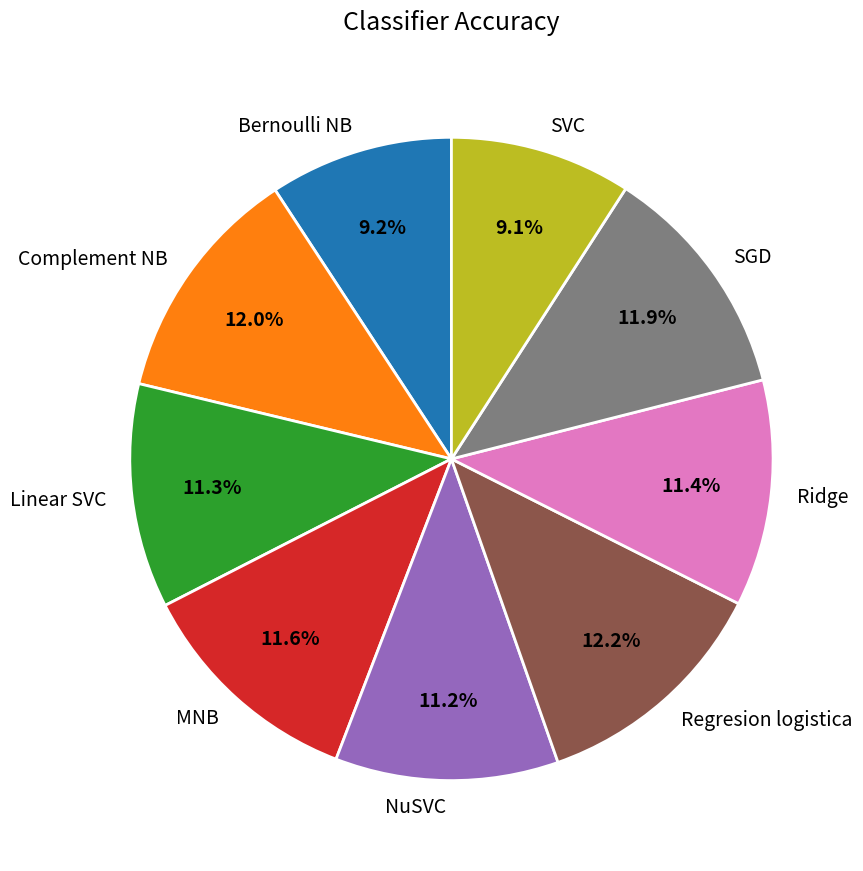

To the nearest percent, what percentage of the pie is Linear SVC?

11%